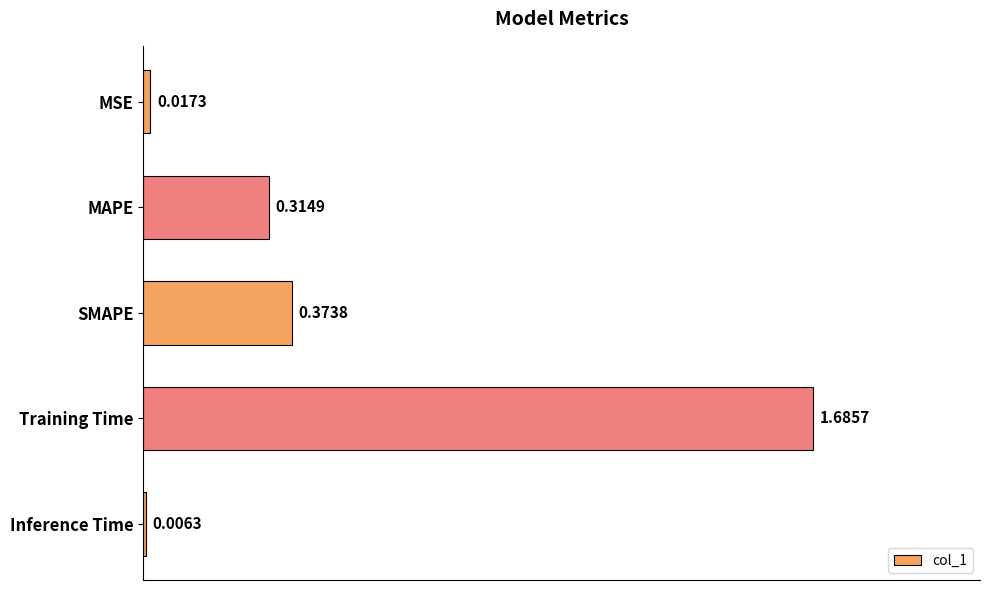

How many distinct data groups are displayed?

1